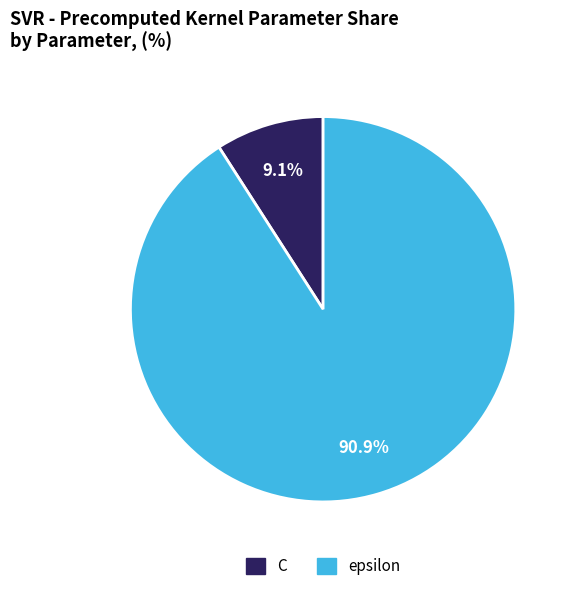

To the nearest percent, what percentage of the pie is epsilon?

91%